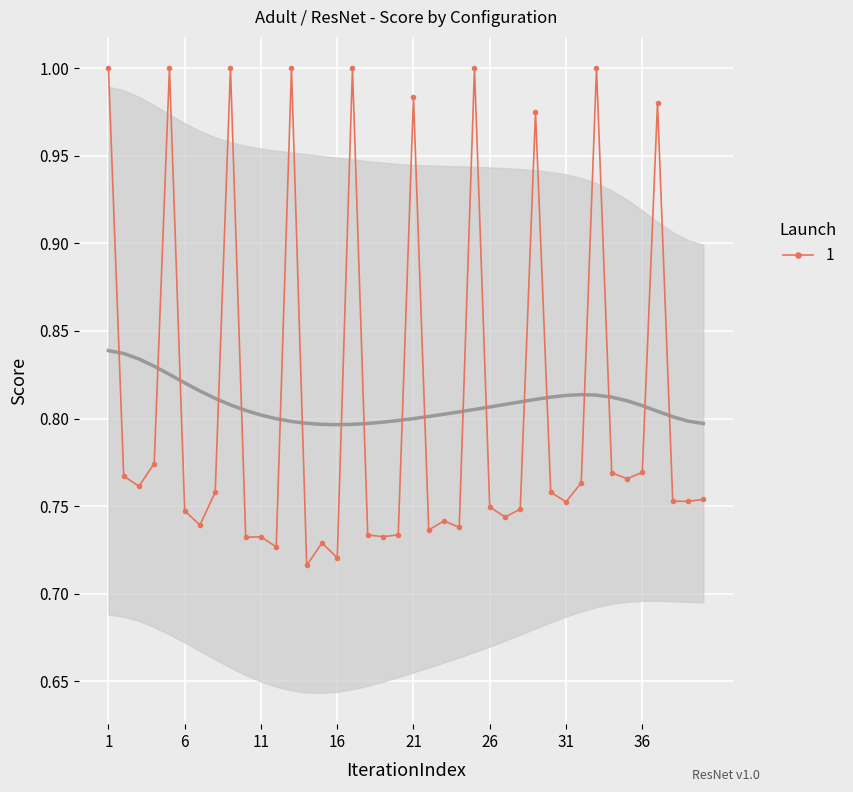

True or false: the data has more than 1 interior local peaks.

True